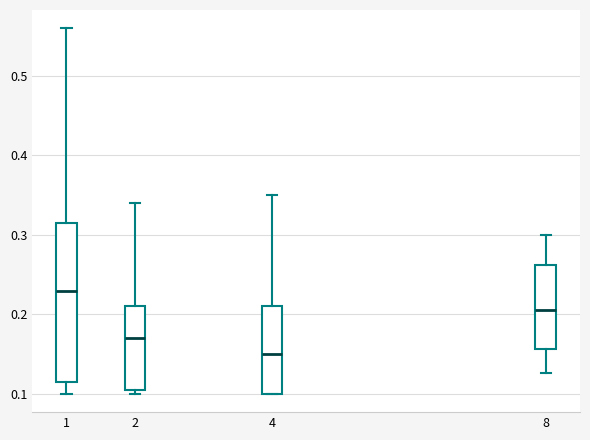

Where is the lower edge of the box at x = 8 on the y-axis? The values are not printed on the chart, so give them approximately, as read against the axis.

0.16